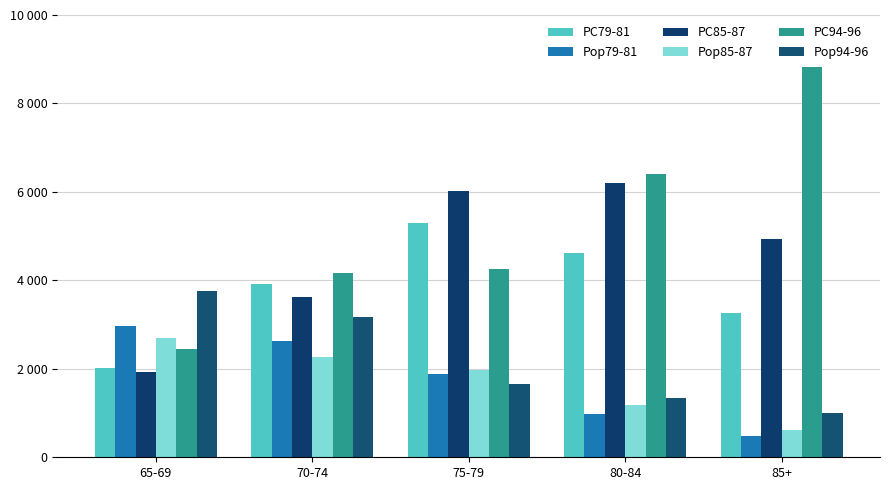

Reading left to right, what are all the values shown in this chart?

PC79-81: 2021	3924	5297	4611	3273
Pop79-81: 2970	2640	1886	985	478
PC85-87: 1930	3634	6018	6199	4946
Pop85-87: 2686	2272	1980	1189	616
PC94-96: 2442	4158	4253	6412	8819
Pop94-96: 3764	3177	1659	1347	1003